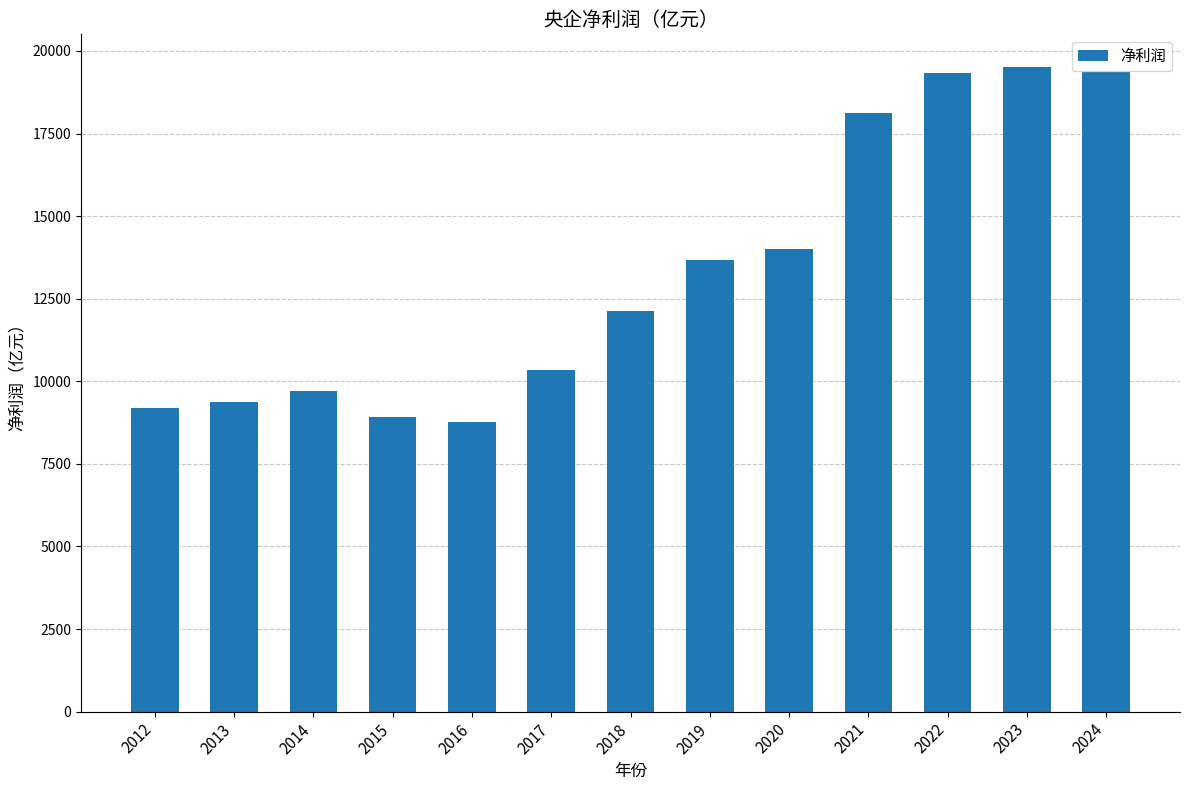

What is the average value?

13266.5